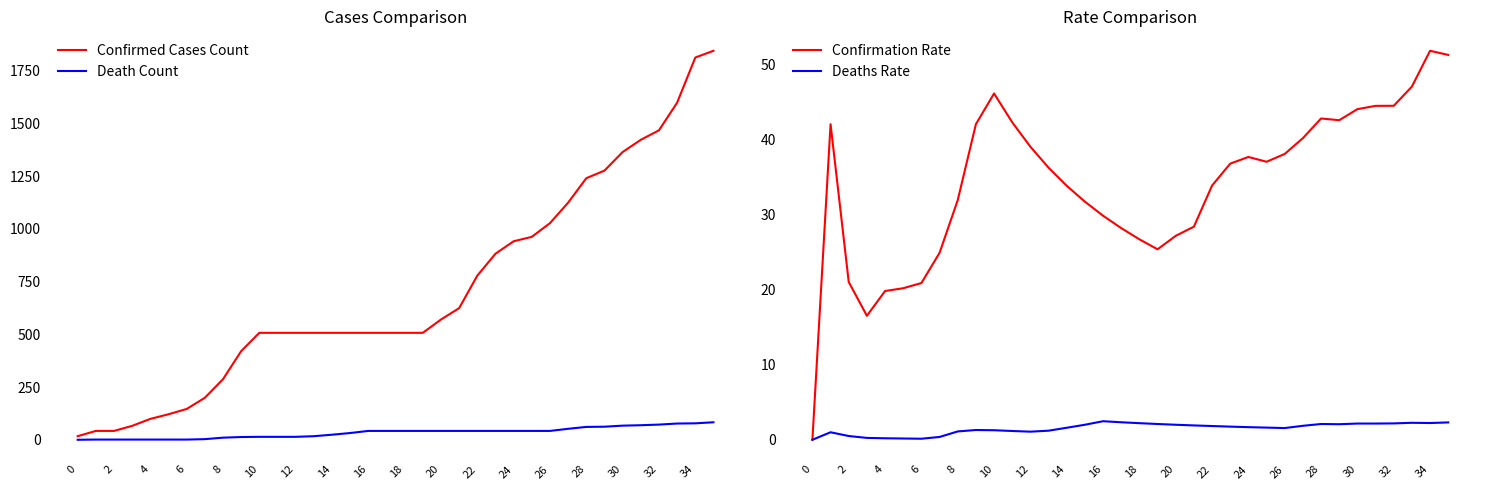

What is the maximum value for Confirmed Cases Count?

1844